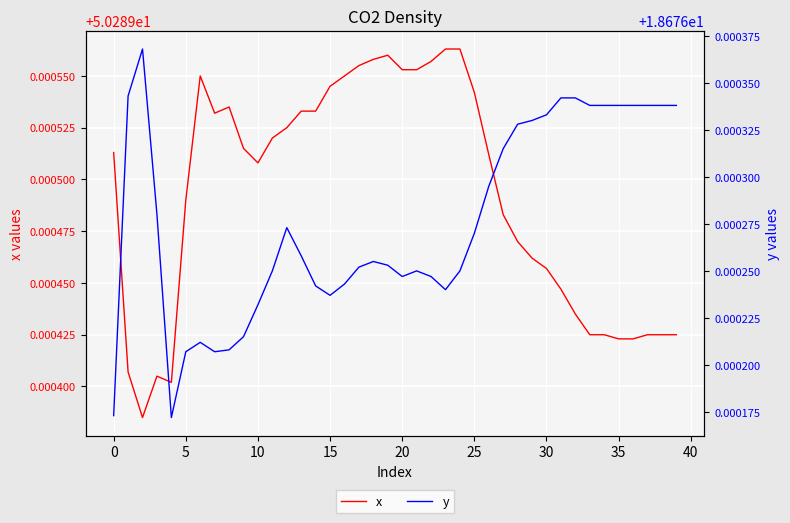

Reading right to left, list all the values displayed in this chart.

x: 50.3	50.3	50.3	50.3	50.3	50.3	50.3	50.3	50.3	50.3	50.3	50.3	50.3	50.3	50.3	50.3	50.3	50.3	50.3	50.3	50.3	50.3	50.3	50.3	50.3	50.3	50.3	50.3	50.3	50.3	50.3	50.3	50.3	50.3	50.3	50.3	50.3	50.3	50.3	50.3
y: 18.7	18.7	18.7	18.7	18.7	18.7	18.7	18.7	18.7	18.7	18.7	18.7	18.7	18.7	18.7	18.7	18.7	18.7	18.7	18.7	18.7	18.7	18.7	18.7	18.7	18.7	18.7	18.7	18.7	18.7	18.7	18.7	18.7	18.7	18.7	18.7	18.7	18.7	18.7	18.7